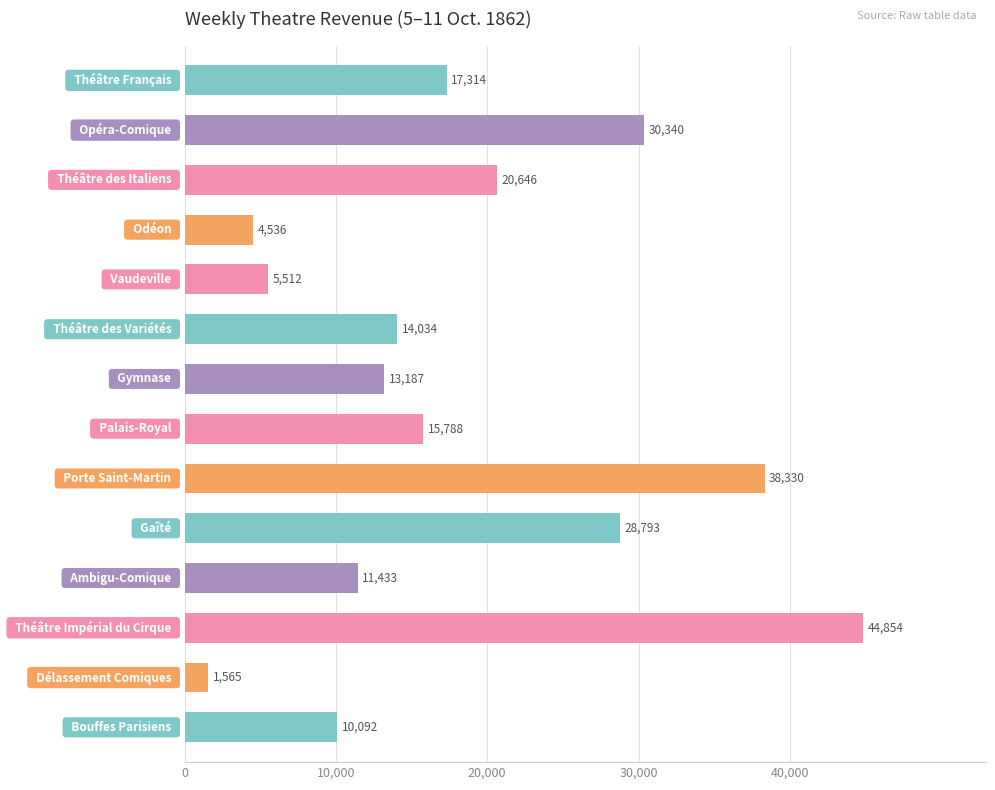

What is the minimum value shown in the chart?

1565.0